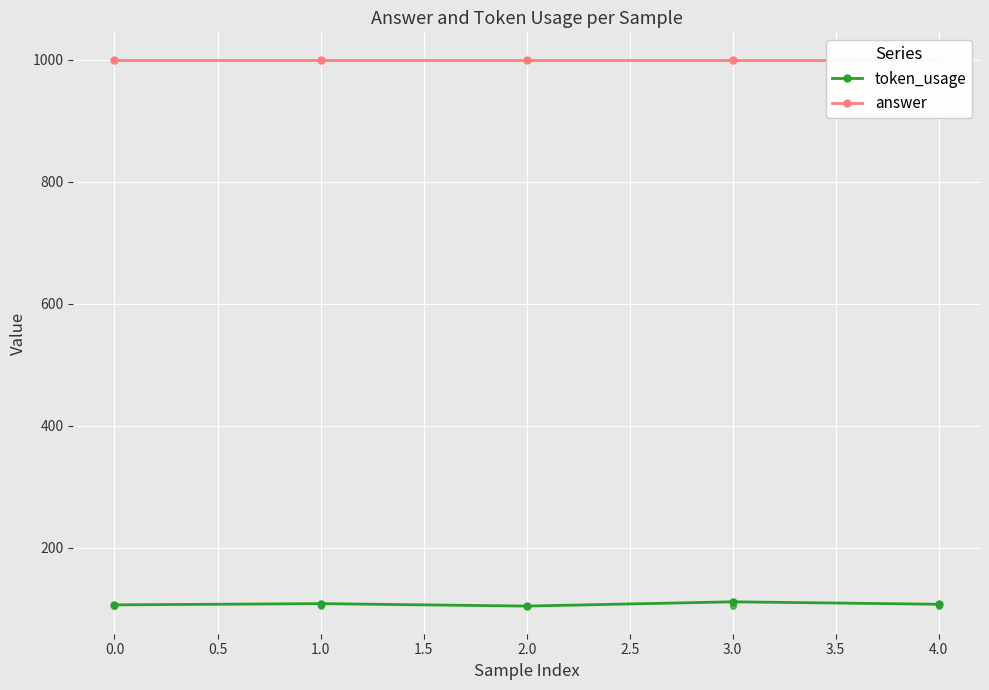

The value of token_usage at 4.0 is 39. True or false?

False